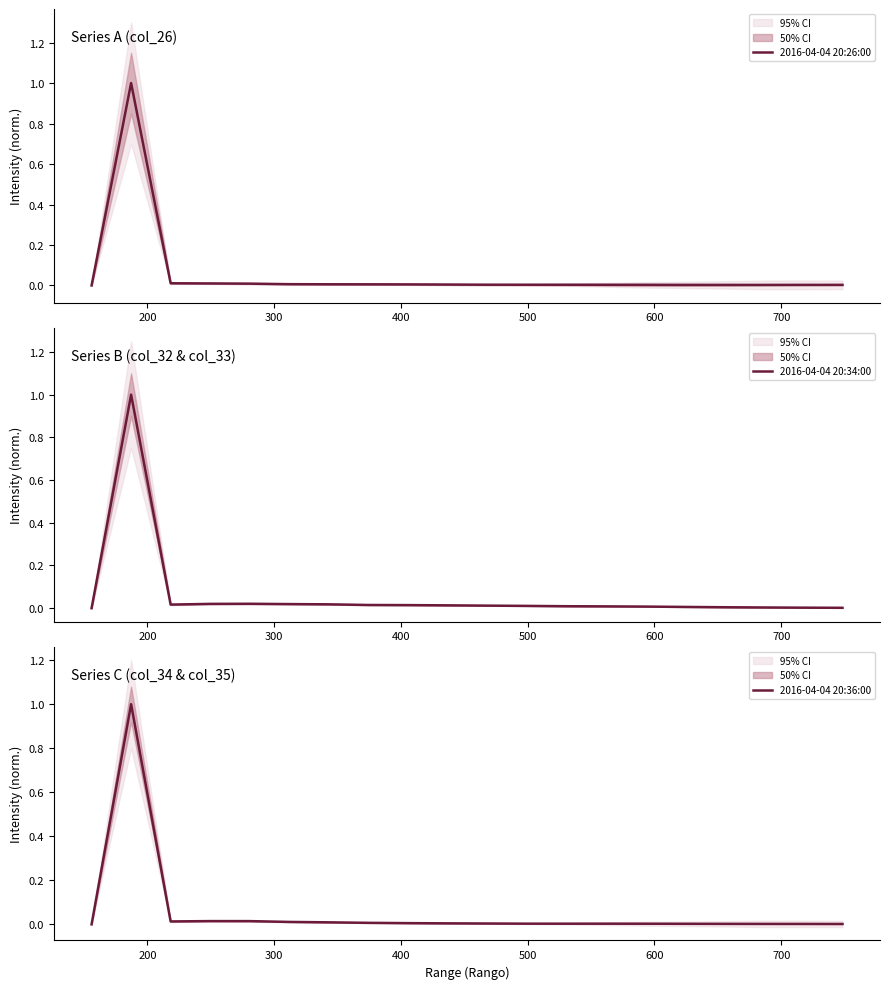

Which series ends up on top after the final intersection of 2016-04-04 20:34:00 and 2016-04-04 20:26:00?

2016-04-04 20:26:00